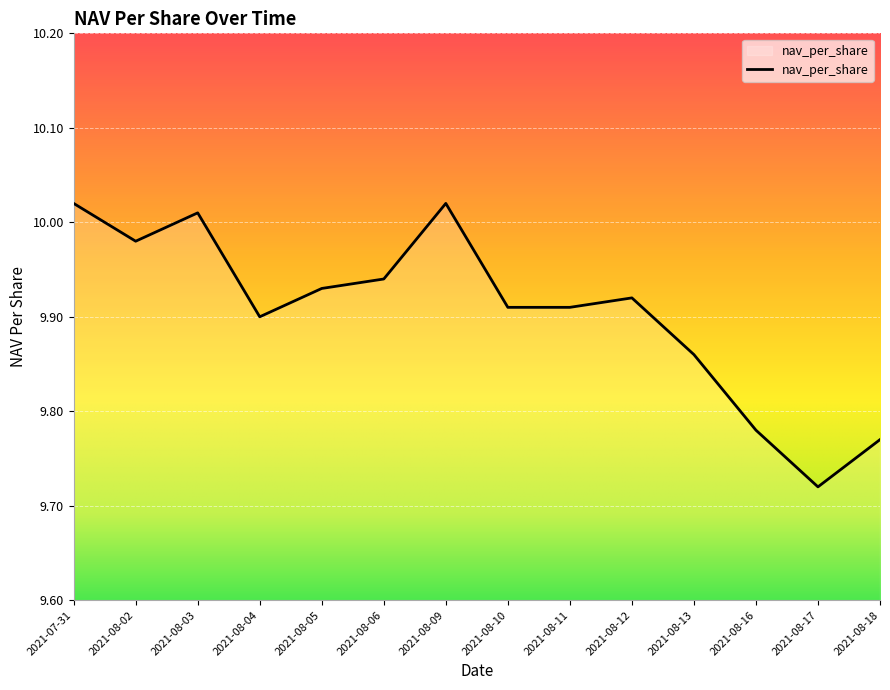

Count the number of categories in the chart.

14